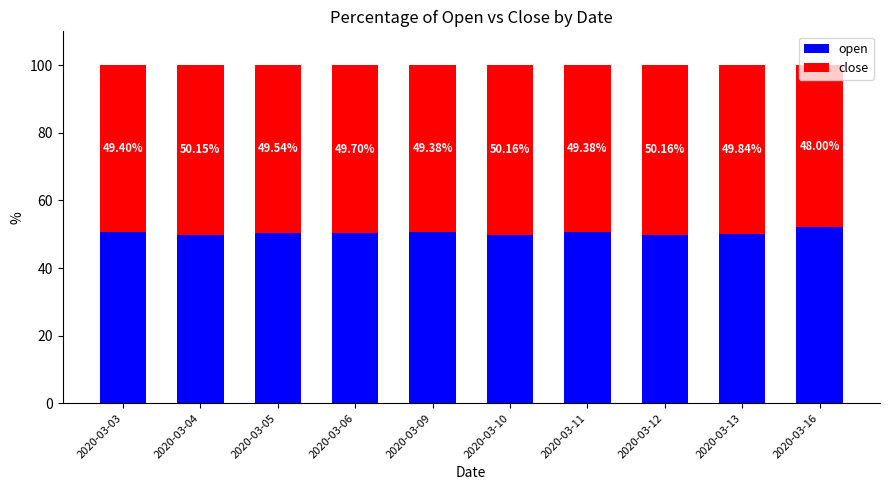

What is the difference between the maximum and minimum values in the open series?

2.2